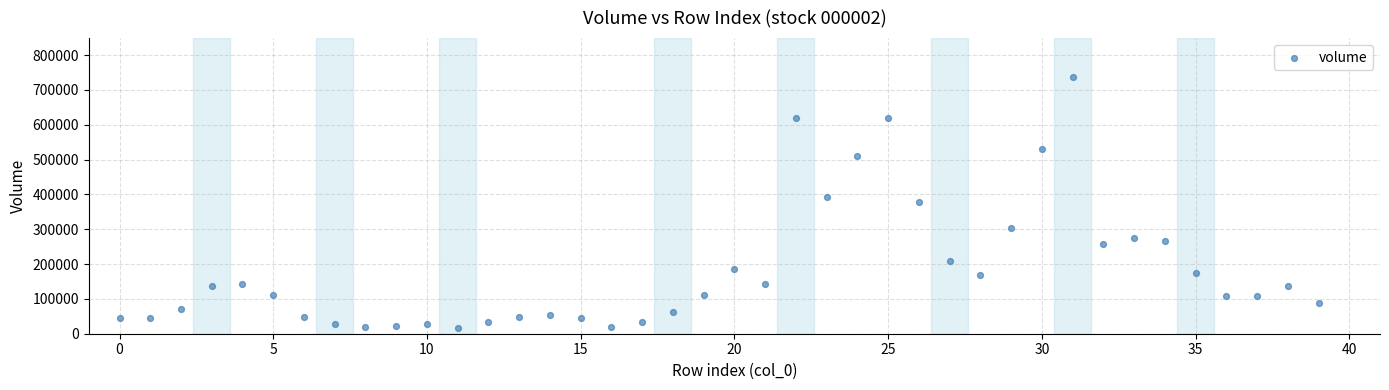

What is the range of Y values (max minus min)?

721225.0